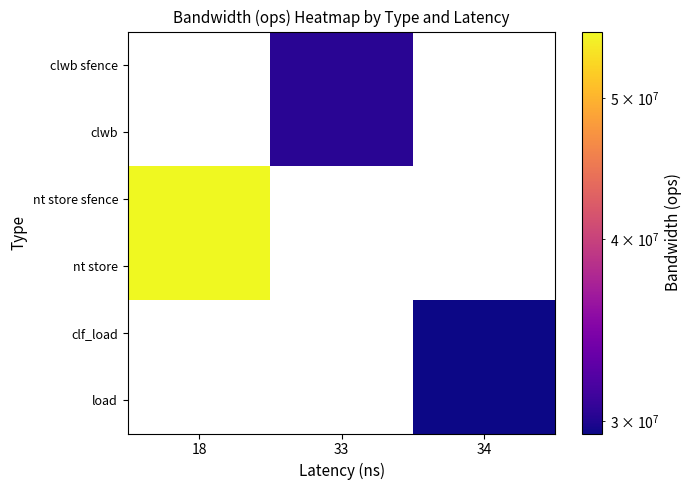

Which has a higher value, 34 or 18?

18